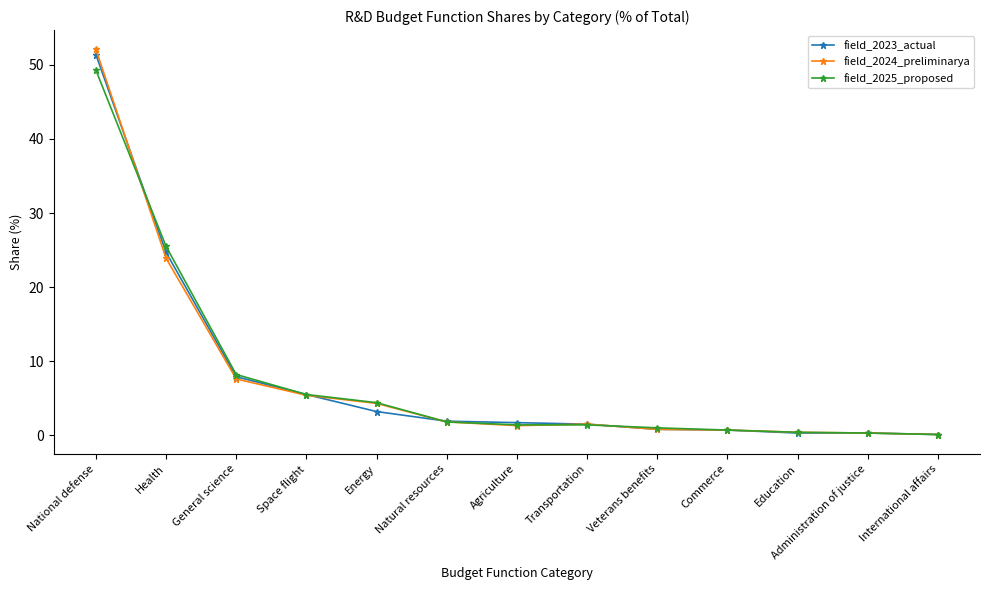

Which series changed the most between Agriculture and Education?

field_2023_actual